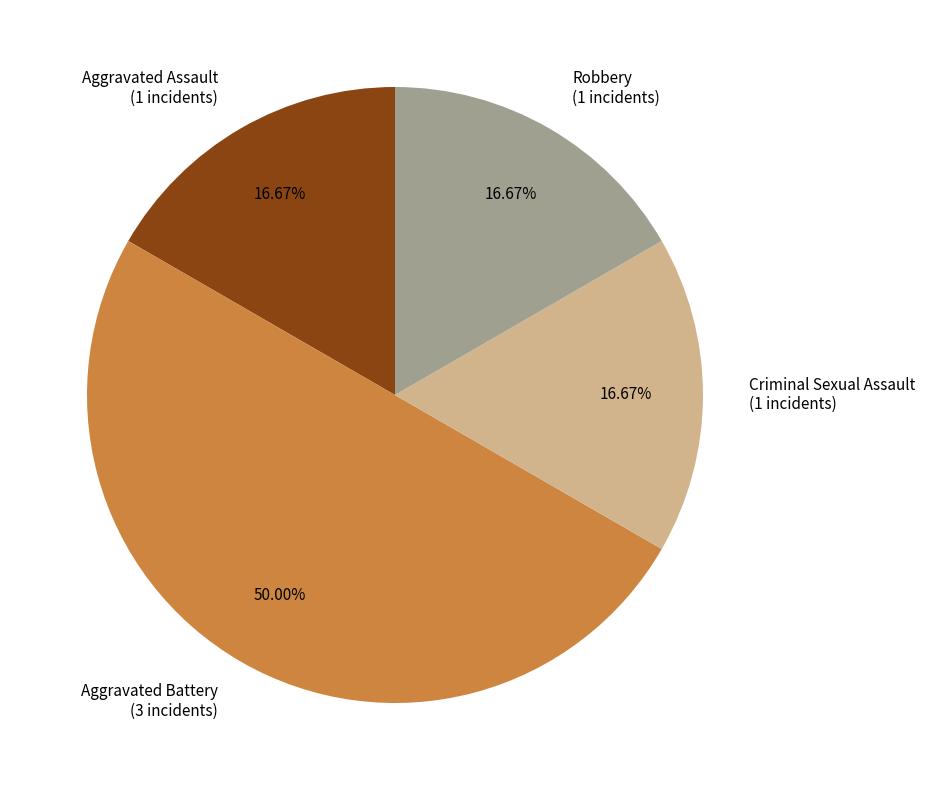

What is the ratio of the value at Aggravated Assault (1 incidents) to the value at Criminal Sexual Assault (1 incidents)?

1.0